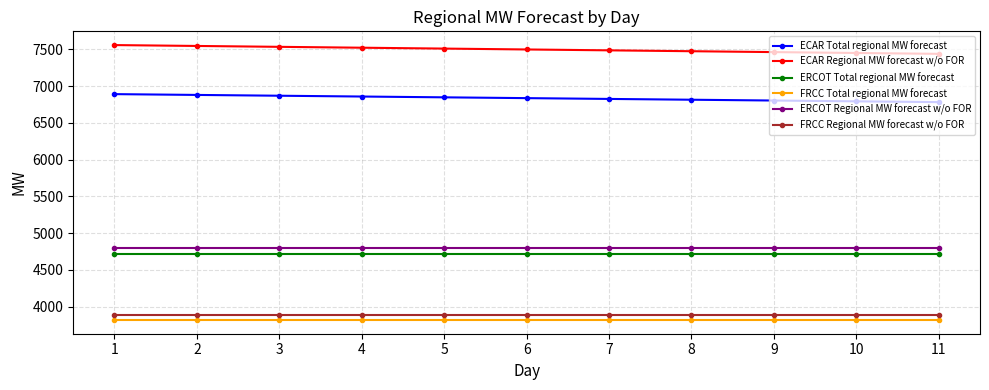

What is the sum of all ERCOT Total regional MW forecast values?

51886.6